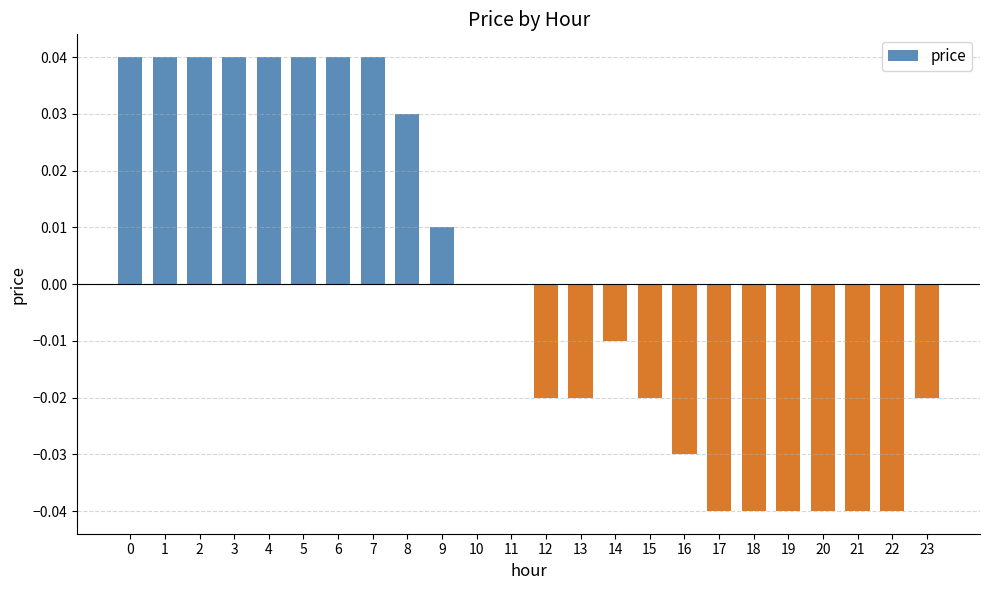

Count the values in the range 0 to 1.

12